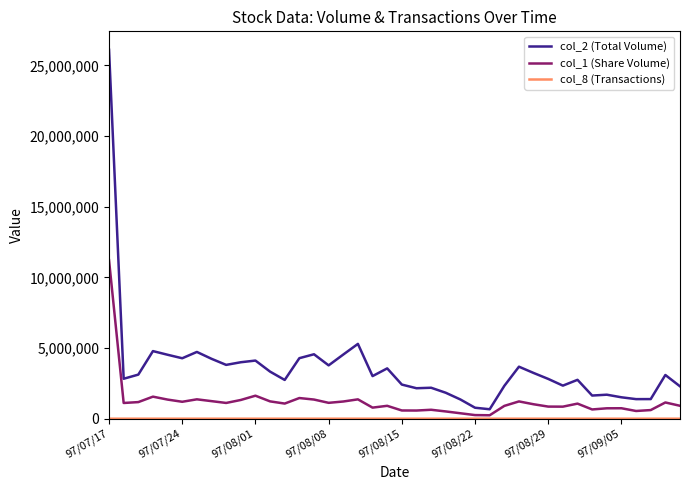

Which series has the largest total across all categories?

col_2 (Total Volume)